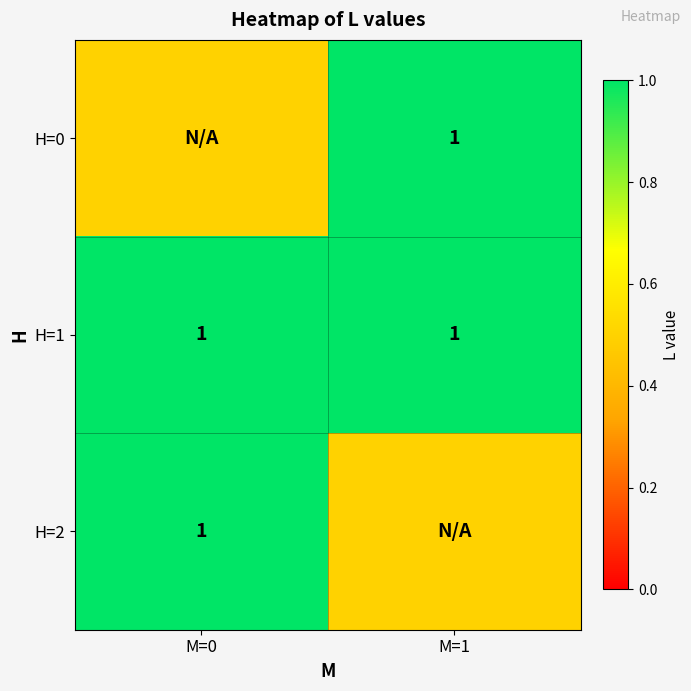

True or false: H=0 has a value of 0.2 at M=1.

False